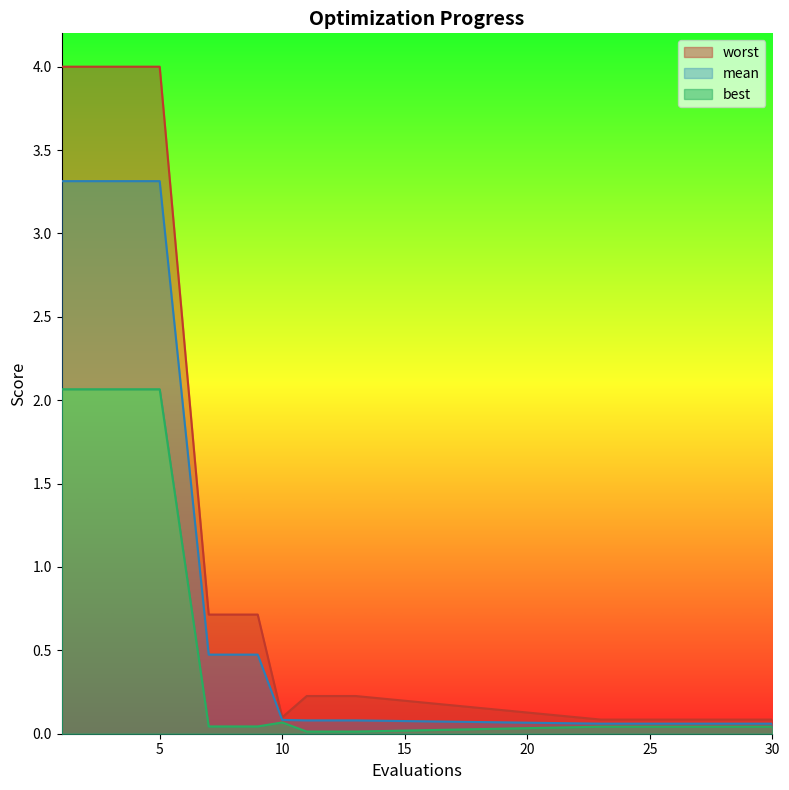

At how many categories does at least one series exceed 1?

5